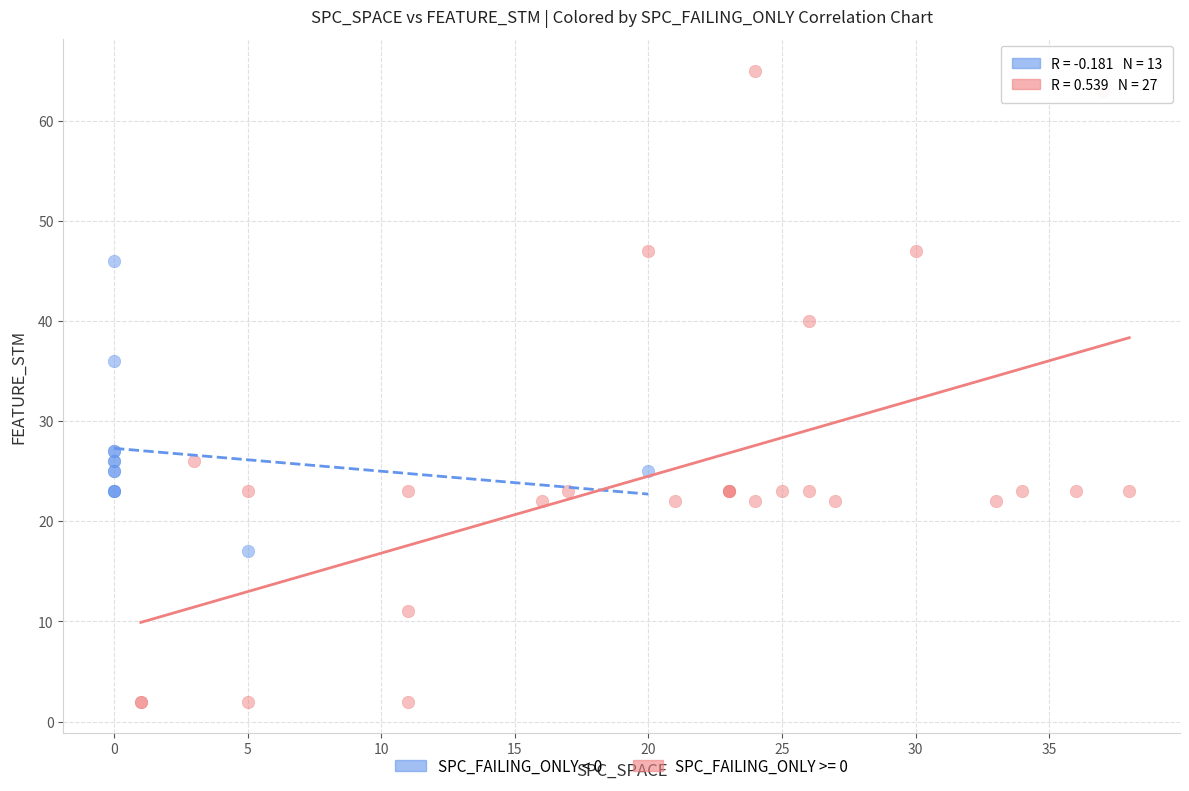

Which series contains the lowest Y value?

SPC_FAILING_ONLY >= 0